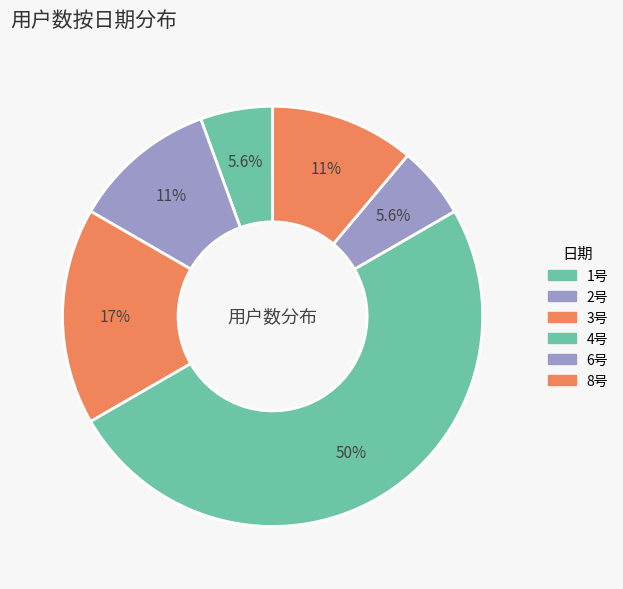

Do 4号 and 2号 together represent more than half of the pie?

Yes